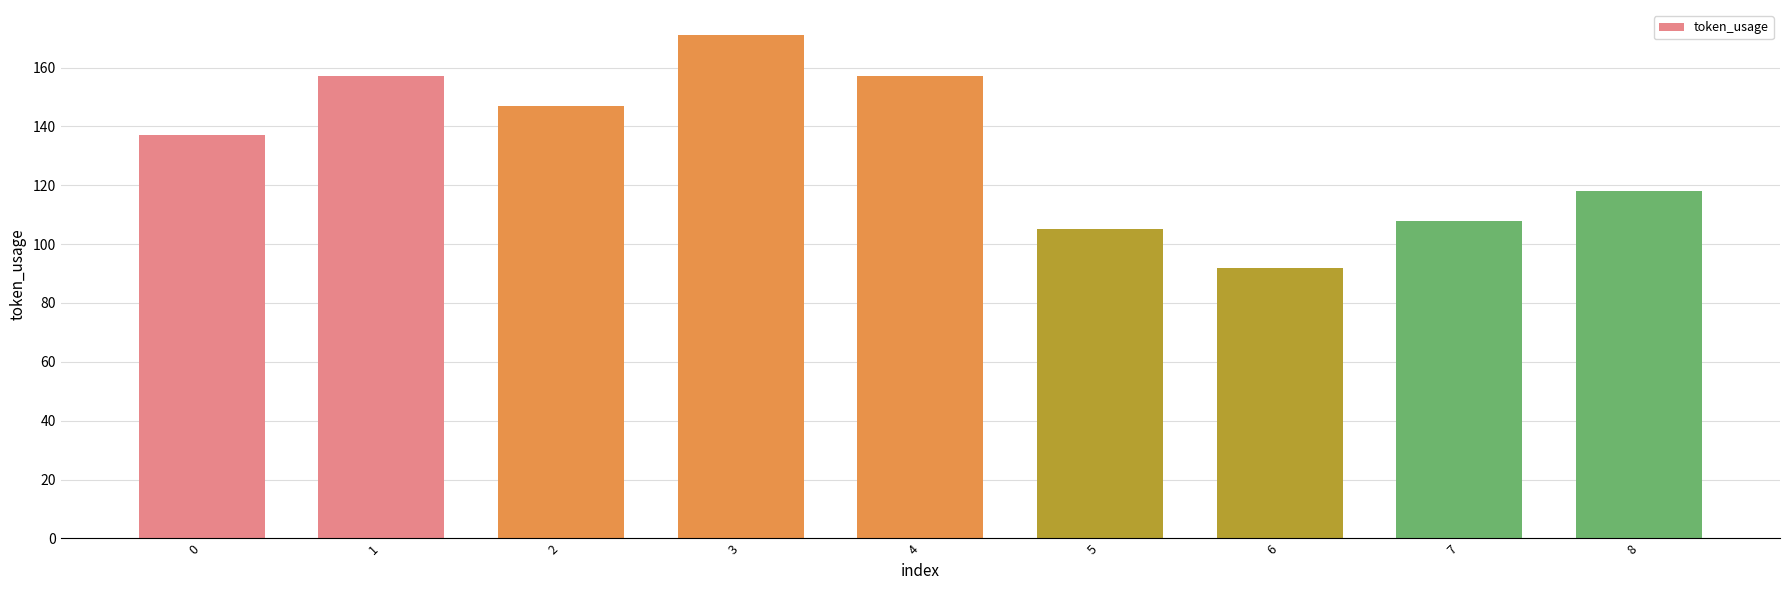

Approximately how many times larger is the value at 2 compared to 1?

0.9